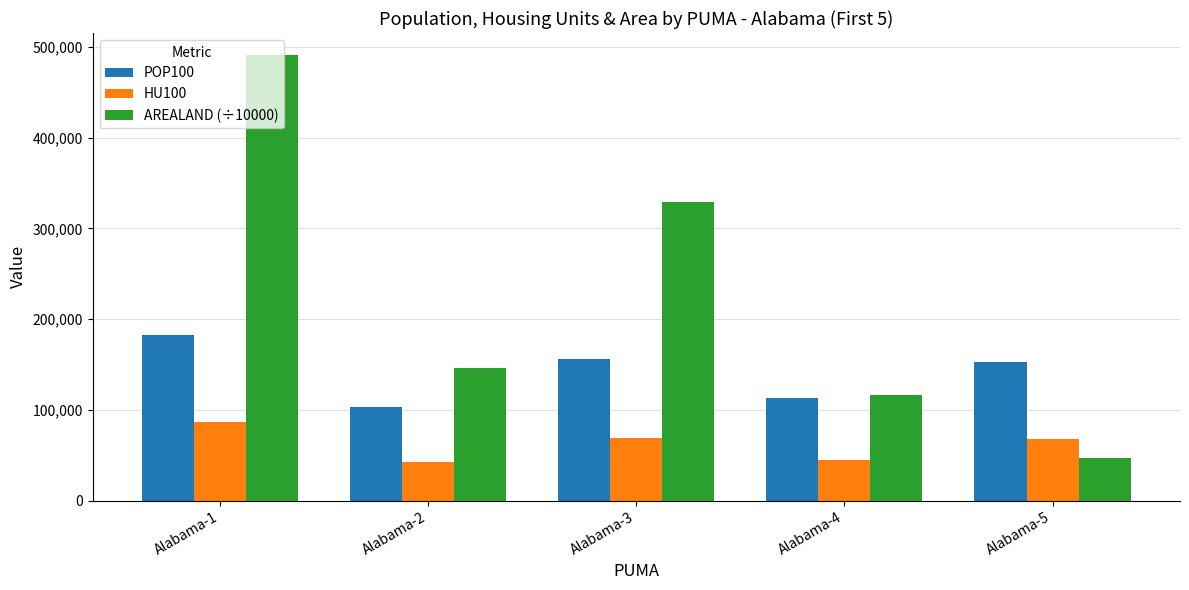

What is the difference between the maximum and second lowest values in the AREALAND (÷10000) series?

374226.1